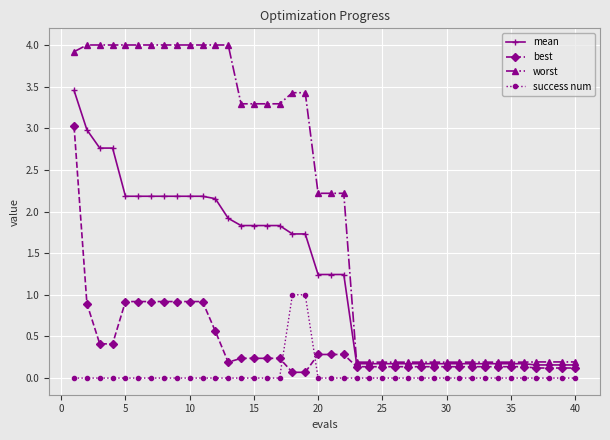

True or false: worst and best cross at least once.

False